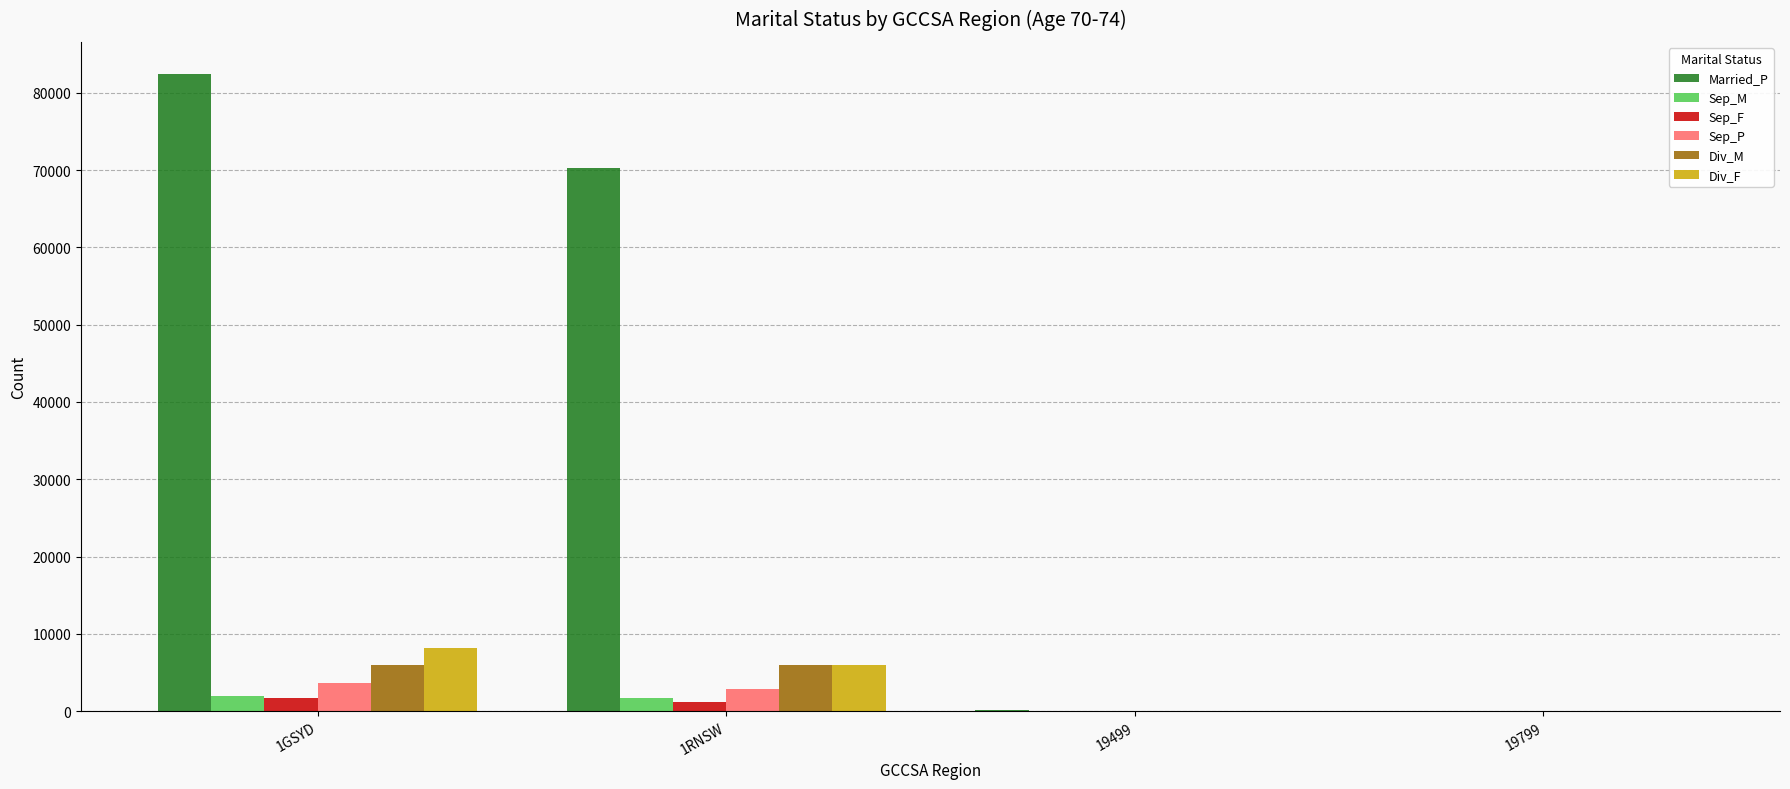

Which series has the largest total across all categories?

Married_P